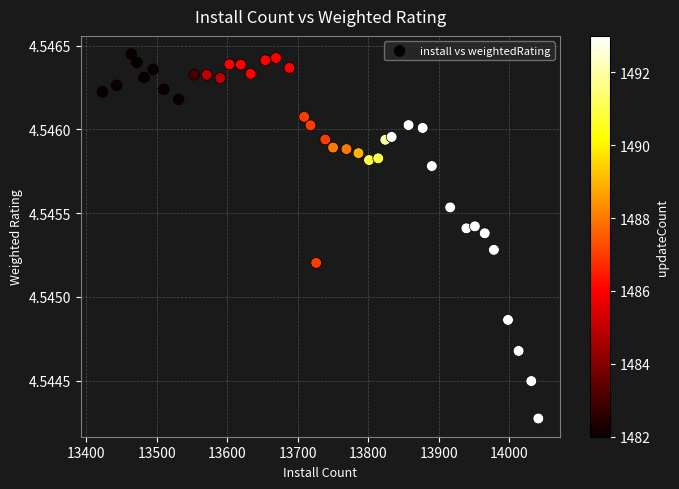

What is the range of X values (max minus min)?

618.0